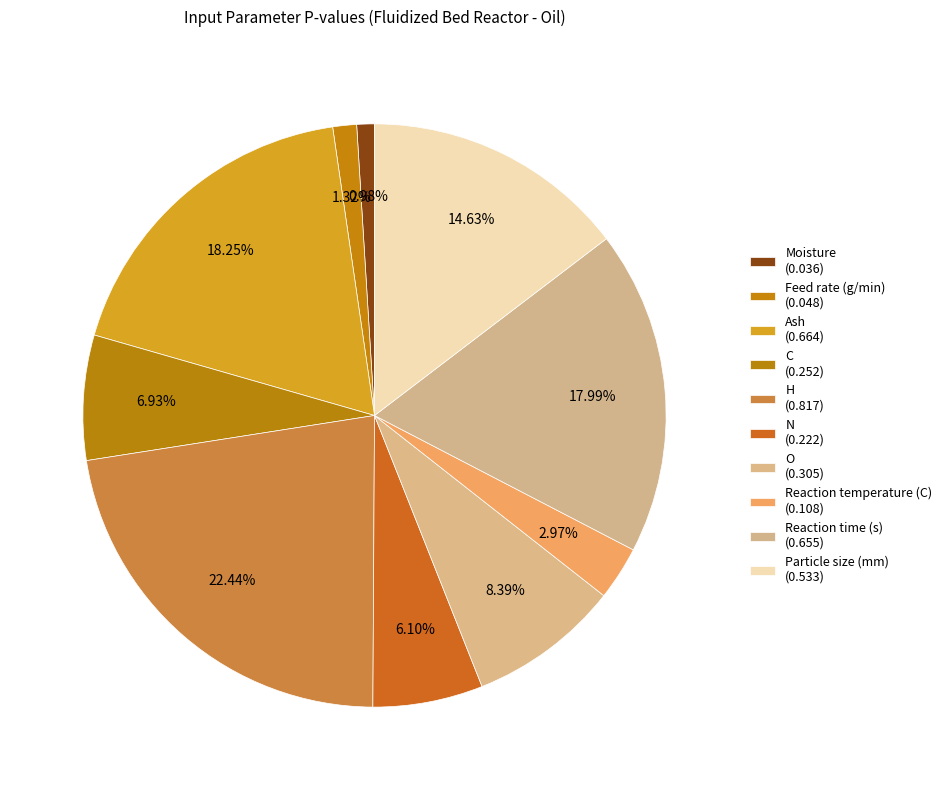

To the nearest percent, what is the average slice percentage?

10%